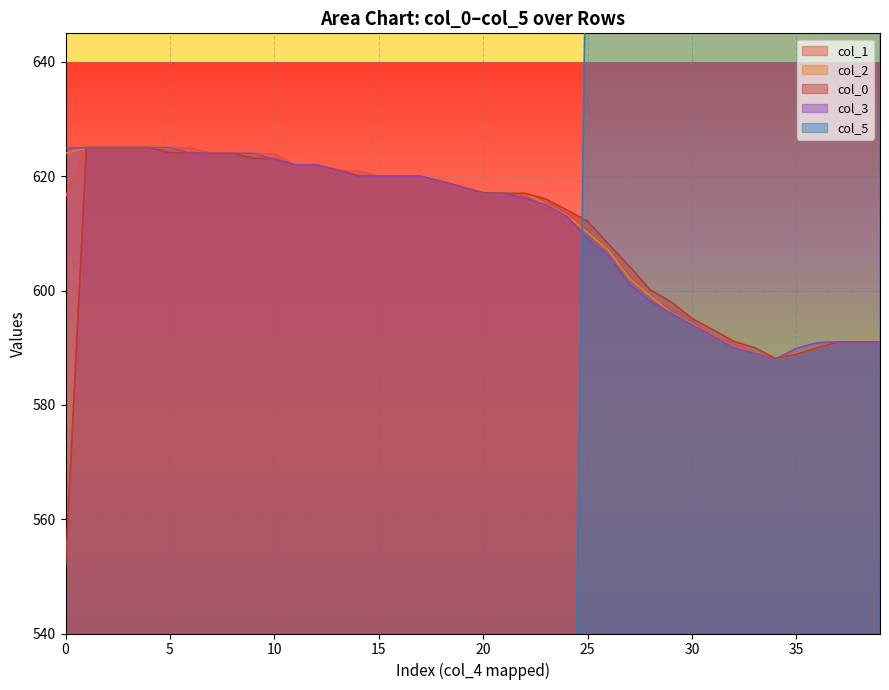

What is the average value of the col_0 series?

609.7